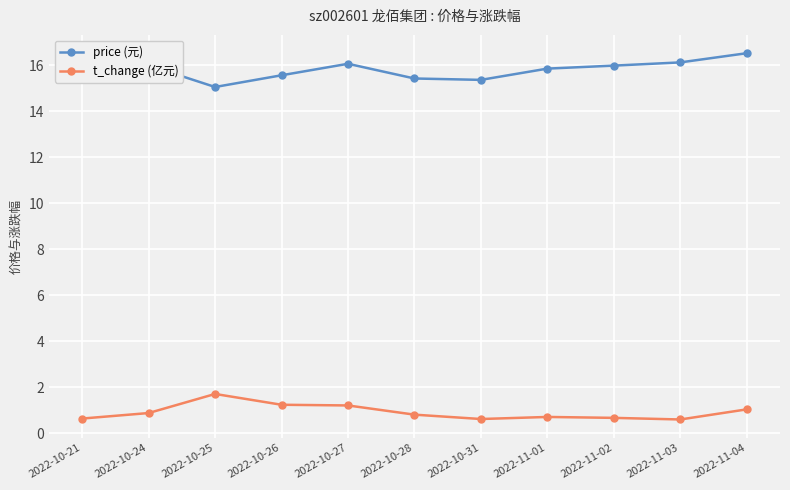

What is the difference between the maximum and minimum values in the t_change (亿元) series?

1.1